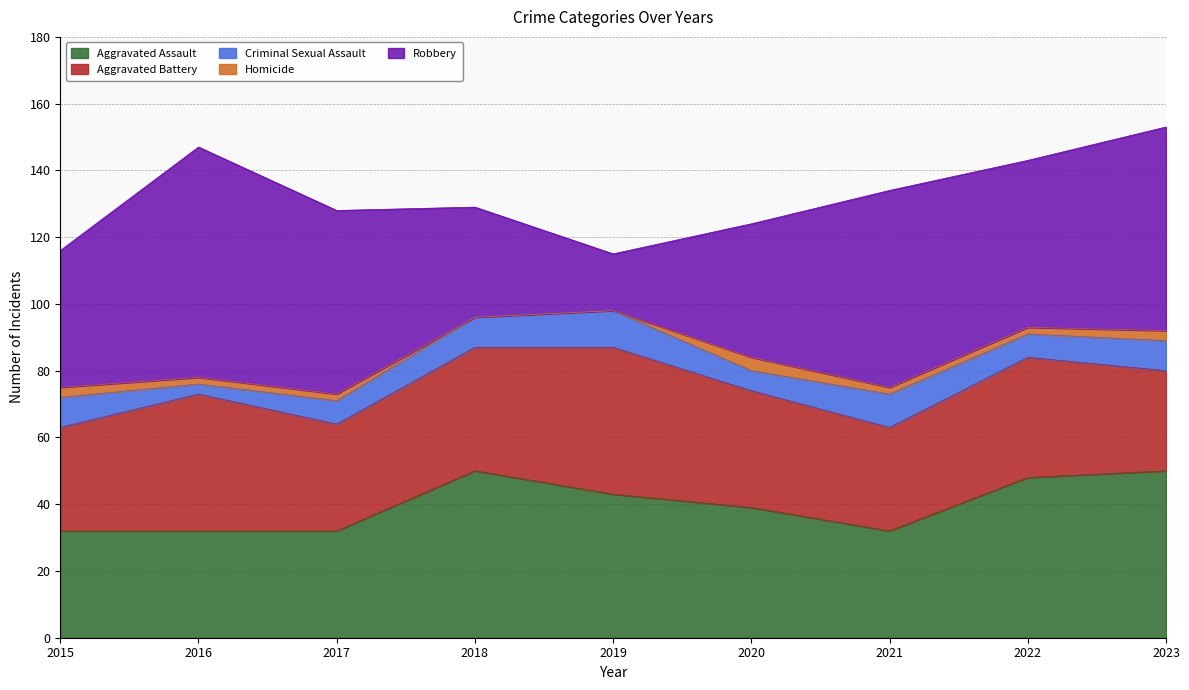

What is the lowest value of the Aggravated Battery series?

30